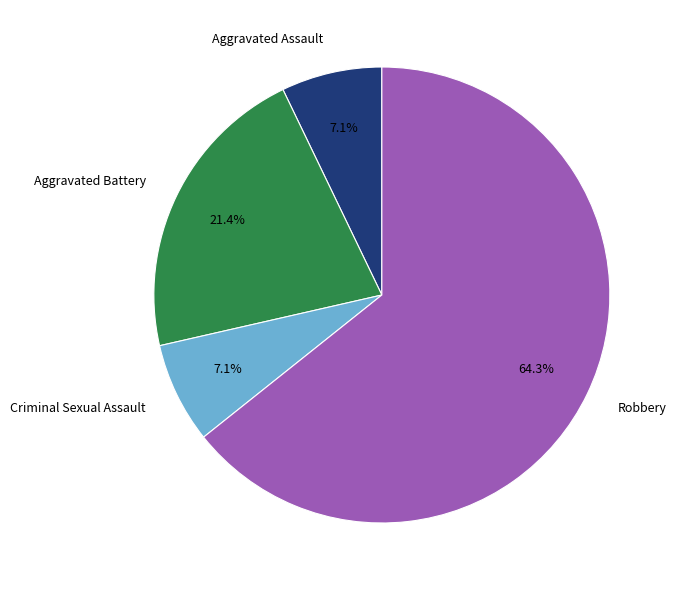

What portion of the pie excludes Aggravated Assault?

92.9%